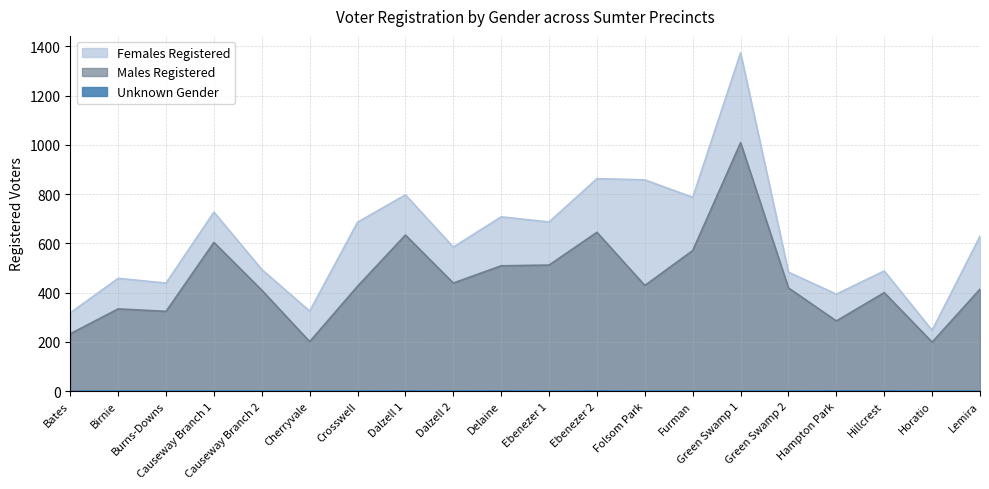

Is it true that Females Registered equals 590 at Burns-Downs?

False